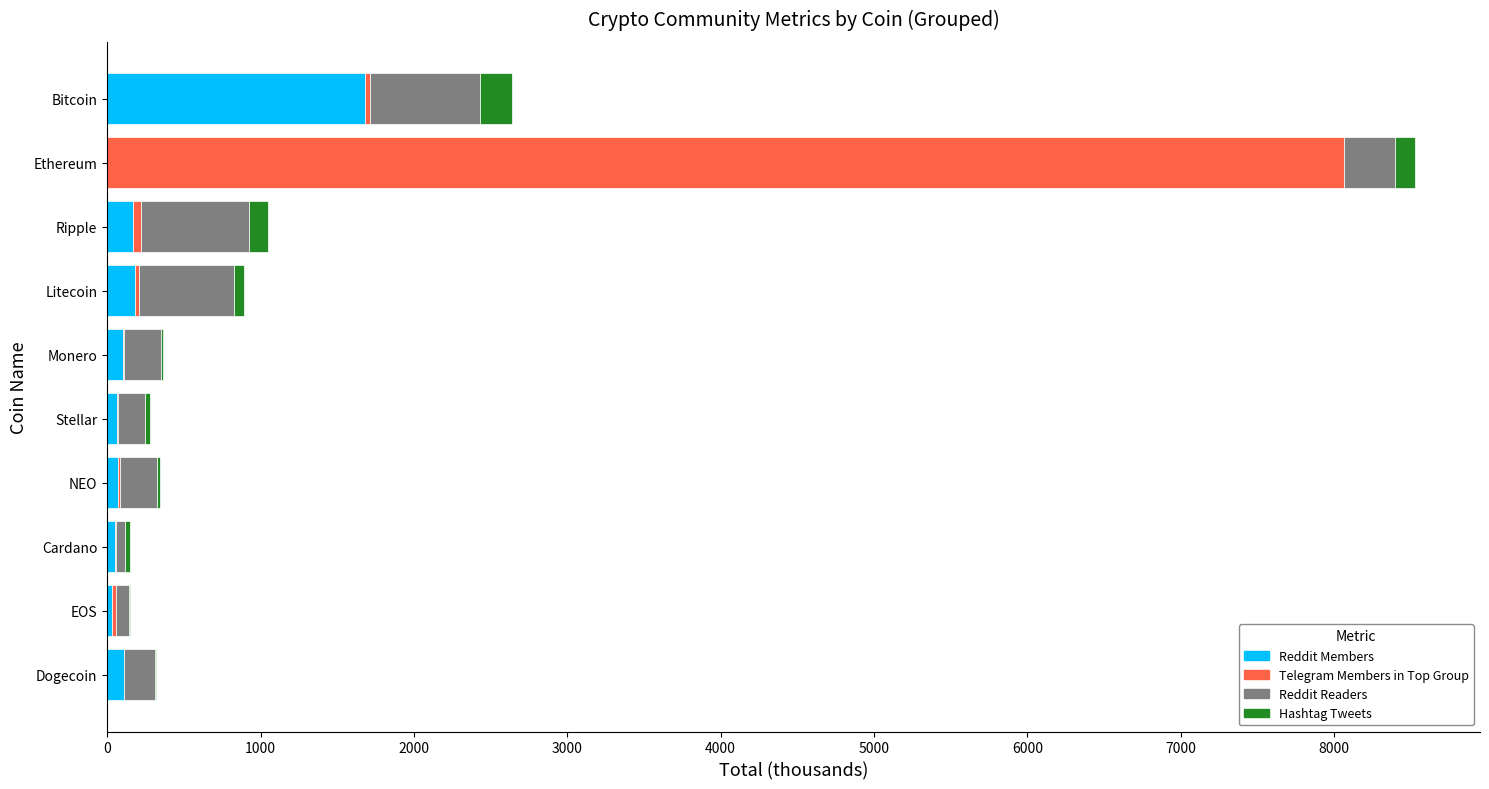

True or false: Reddit Members has a value of 520.8 at Bitcoin.

False